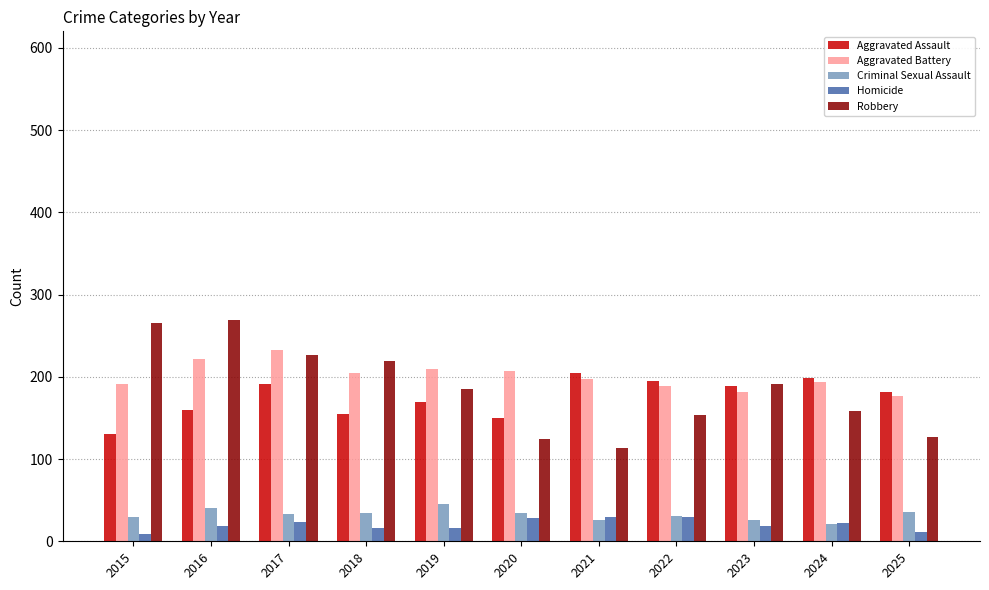

What is the lowest value of the Robbery series?

114